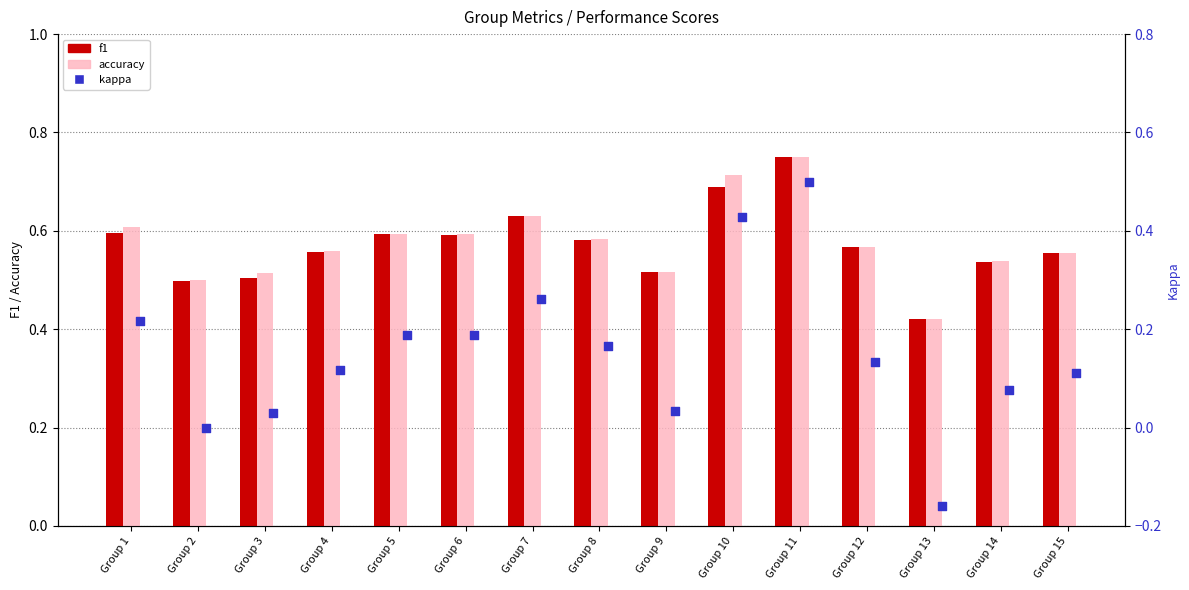

Which series reaches the maximum Y coordinate?

f1